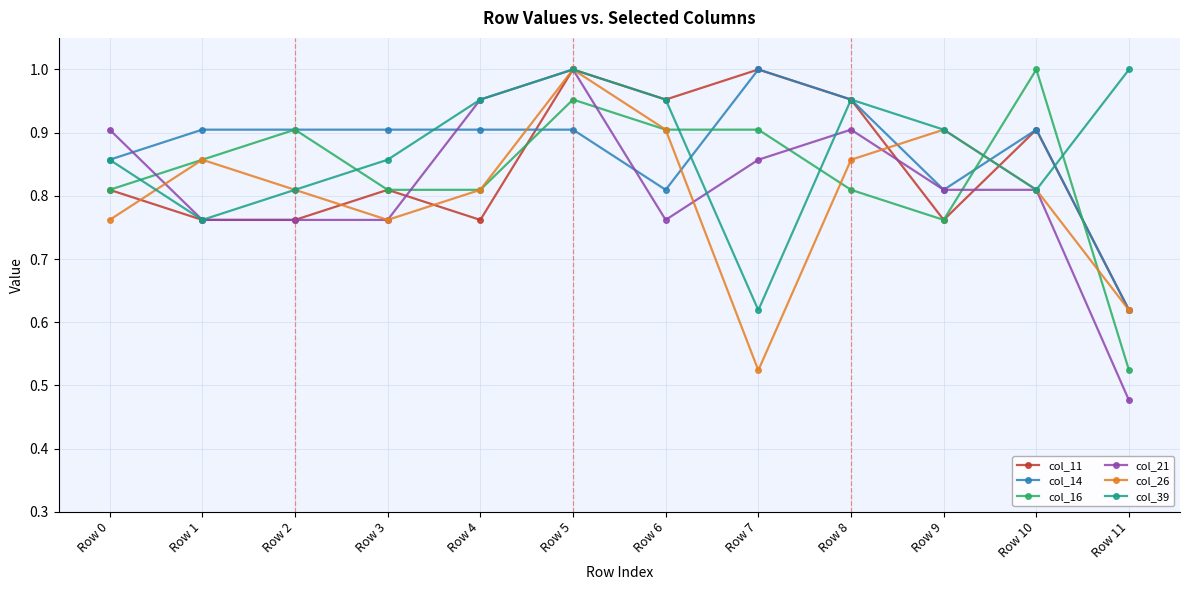

At which category is the sum across all series the highest?

Row 5